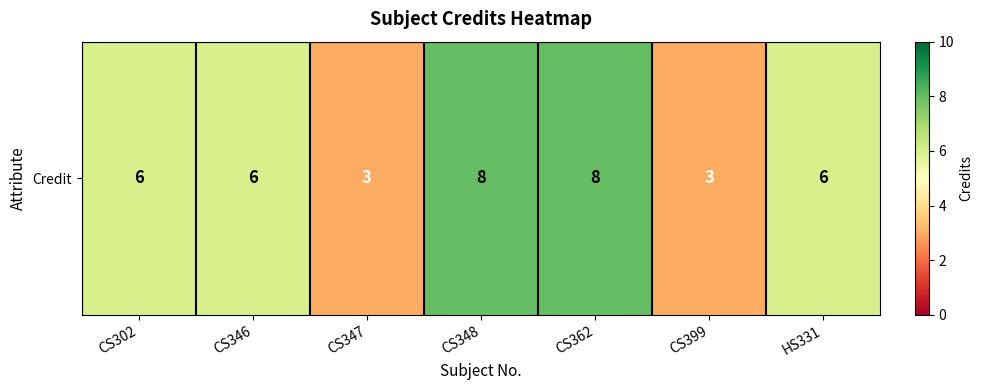

At which label is the value closest to 5?

CS302